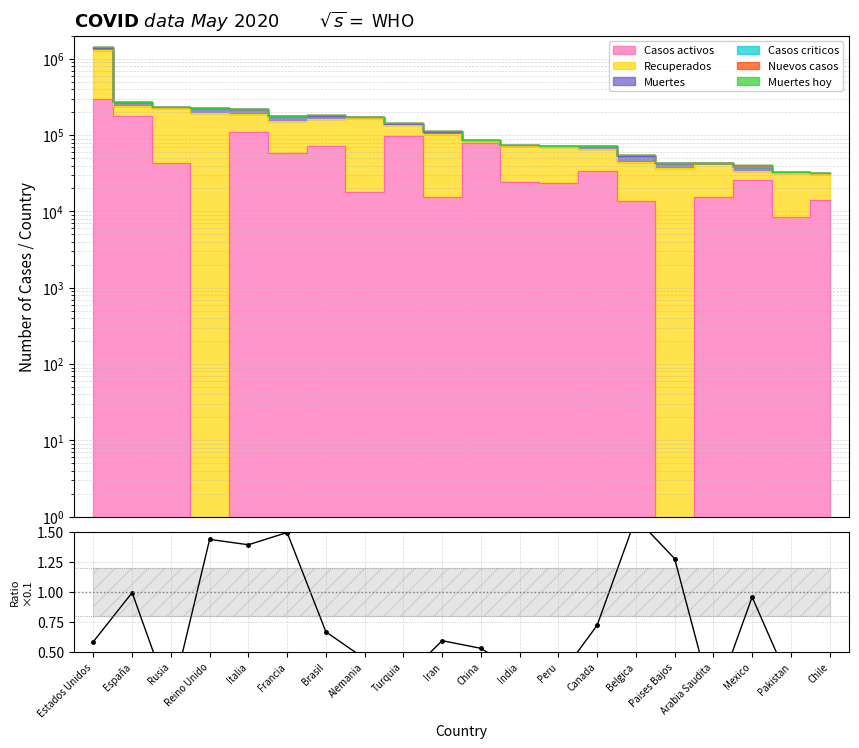

How many lines are shown in the chart?

1